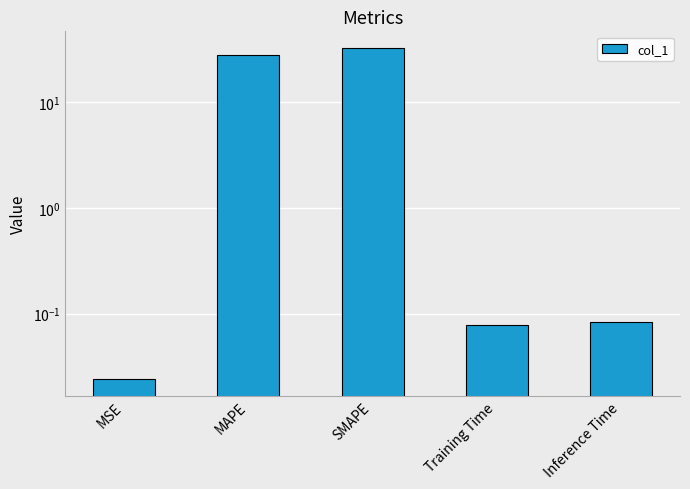

Reading left to right, transcribe all the data shown in this chart.

MSE=0.0	MAPE=28.1	SMAPE=32.7	Training Time=0.1	Inference Time=0.1